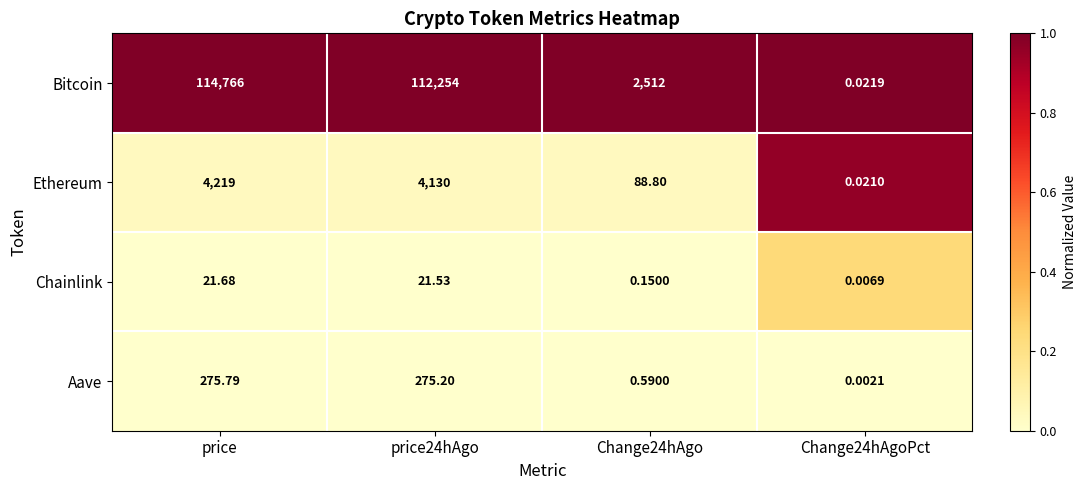

Which label corresponds to the smallest value in the chart?

Change24hAgoPct